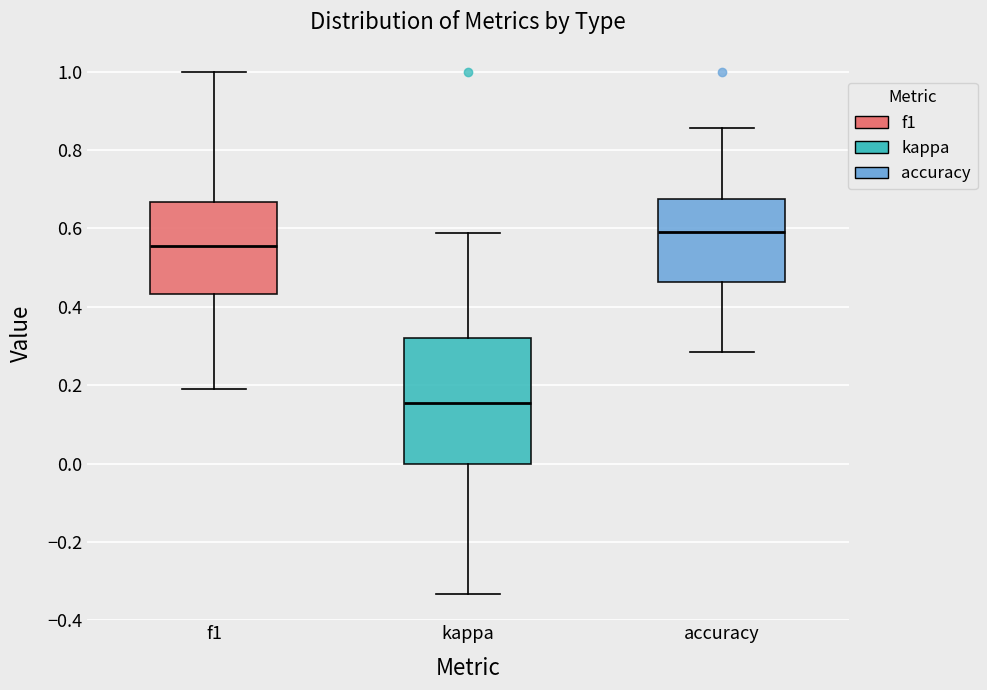

Which box's median line is the highest?

accuracy